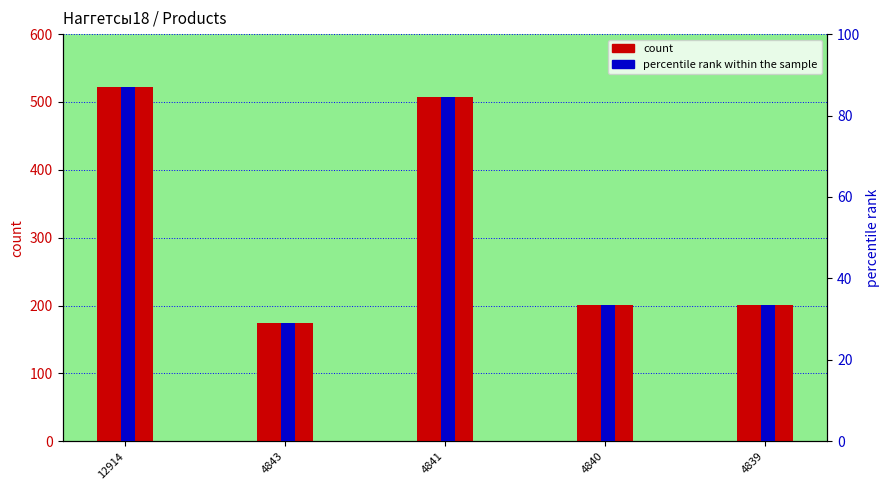

Which series has the largest range (max minus min)?

count